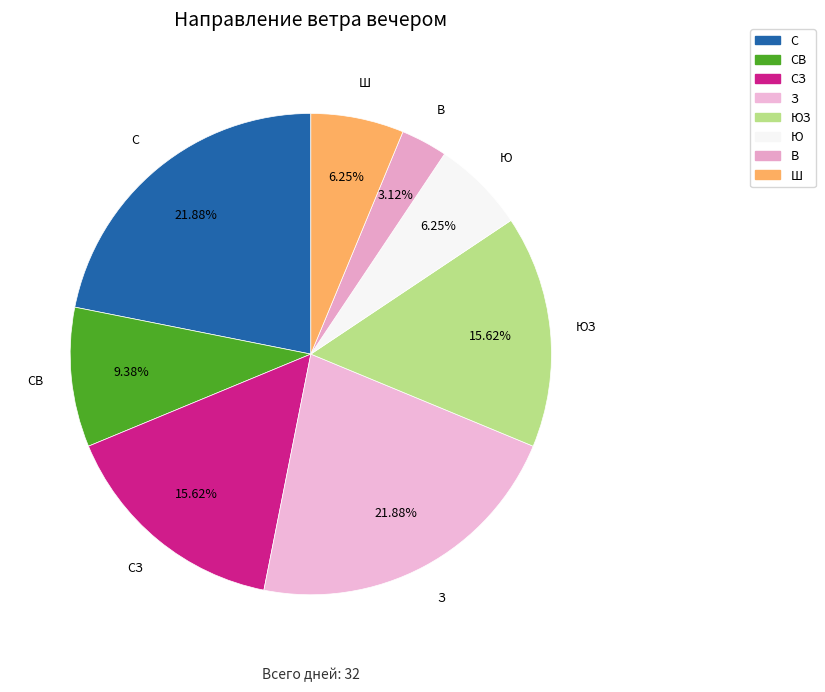

To the nearest percent, what portion does Ш represent?

6%